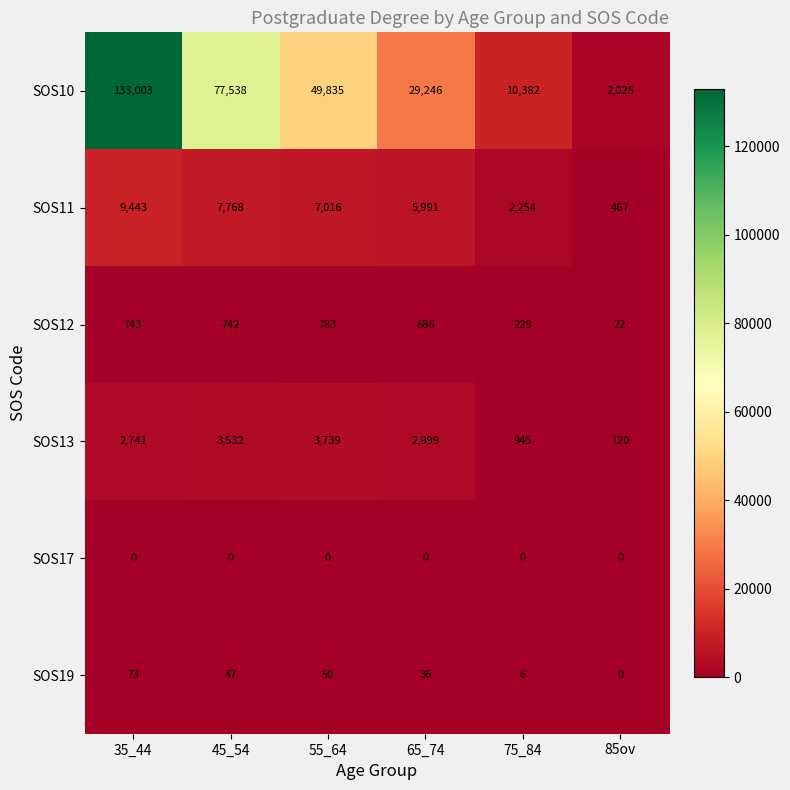

What is the average value of the SOS13 series?

2346